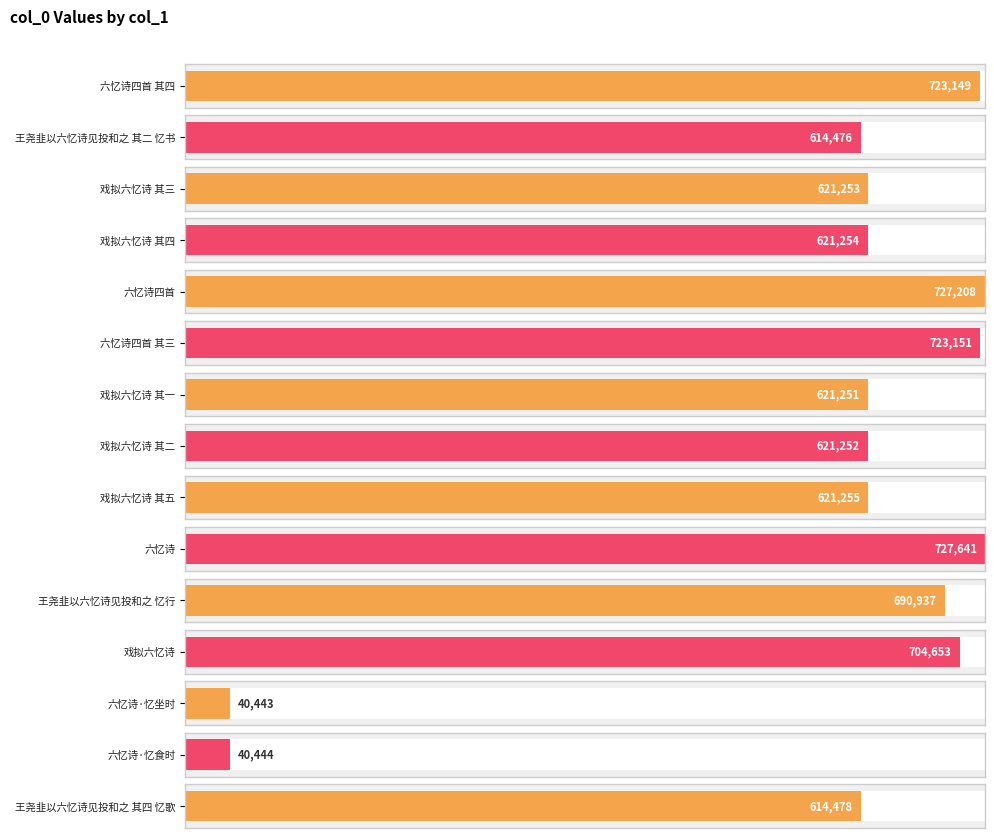

Reading left to right, extract all data points from this chart.

六忆诗四首 其四=723149	王尧韭以六忆诗见投和之 其二 忆书=614476	戏拟六忆诗 其三=621253	戏拟六忆诗 其四=621254	六忆诗四首=727208	六忆诗四首 其三=723151	戏拟六忆诗 其一=621251	戏拟六忆诗 其二=621252	戏拟六忆诗 其五=621255	六忆诗=727641	王尧韭以六忆诗见投和之 忆行=690937	戏拟六忆诗=704653	六忆诗·忆坐时=40443	六忆诗·忆食时=40444	王尧韭以六忆诗见投和之 其四 忆歌=614478